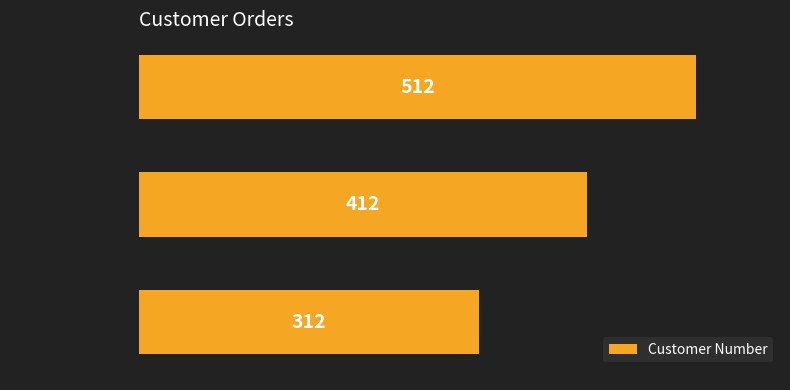

What is the smallest value displayed?

312